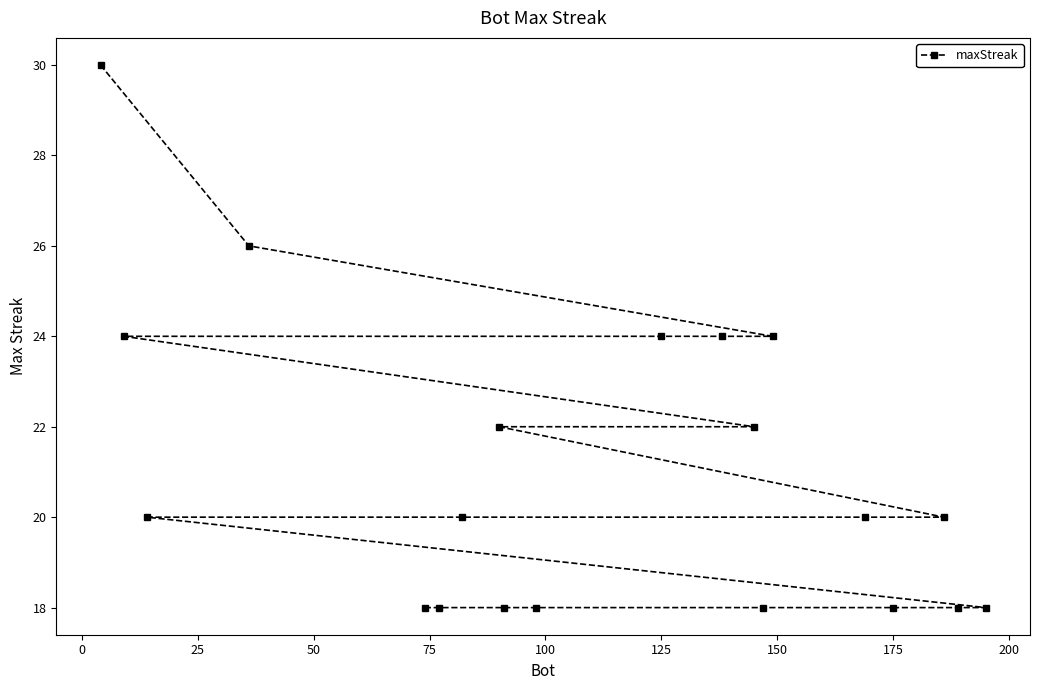

What is the value of the 17th point from the left?

18